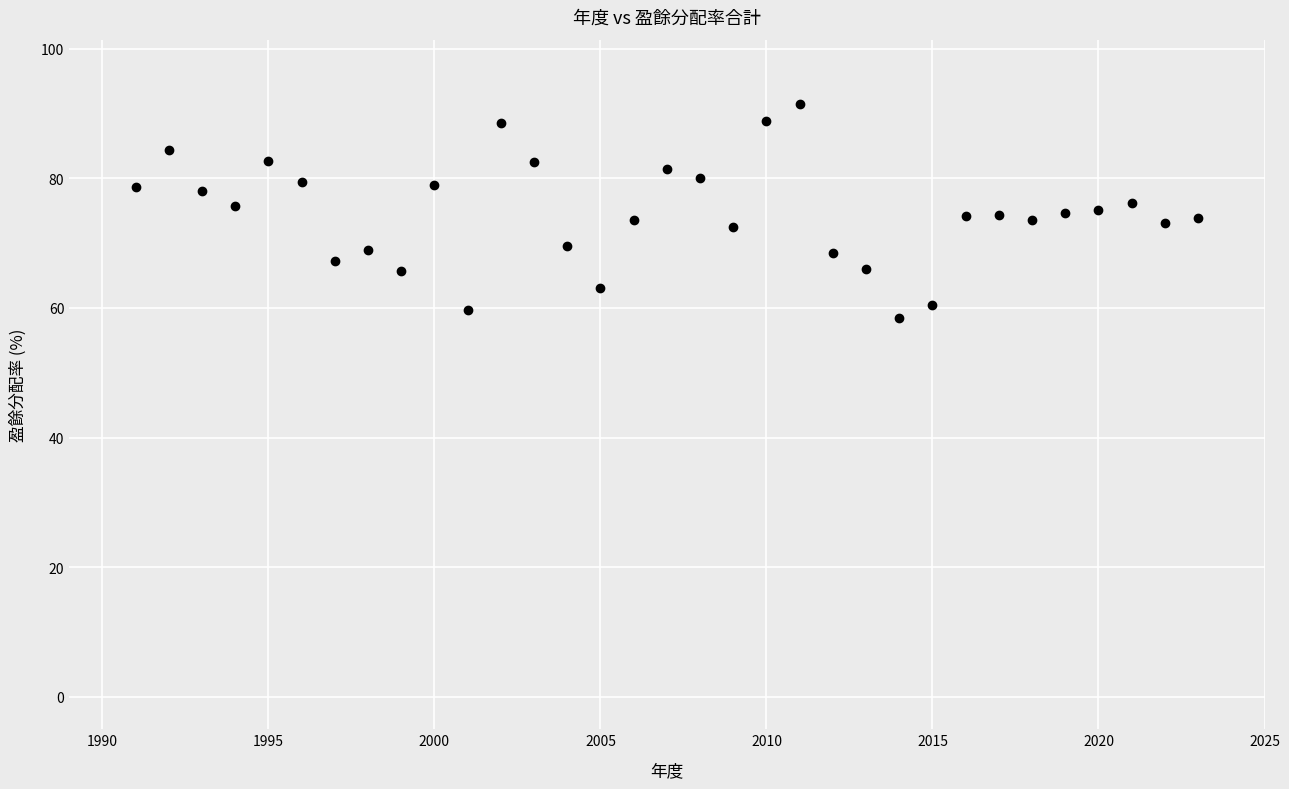

What is the range of Y values (max minus min)?

32.9